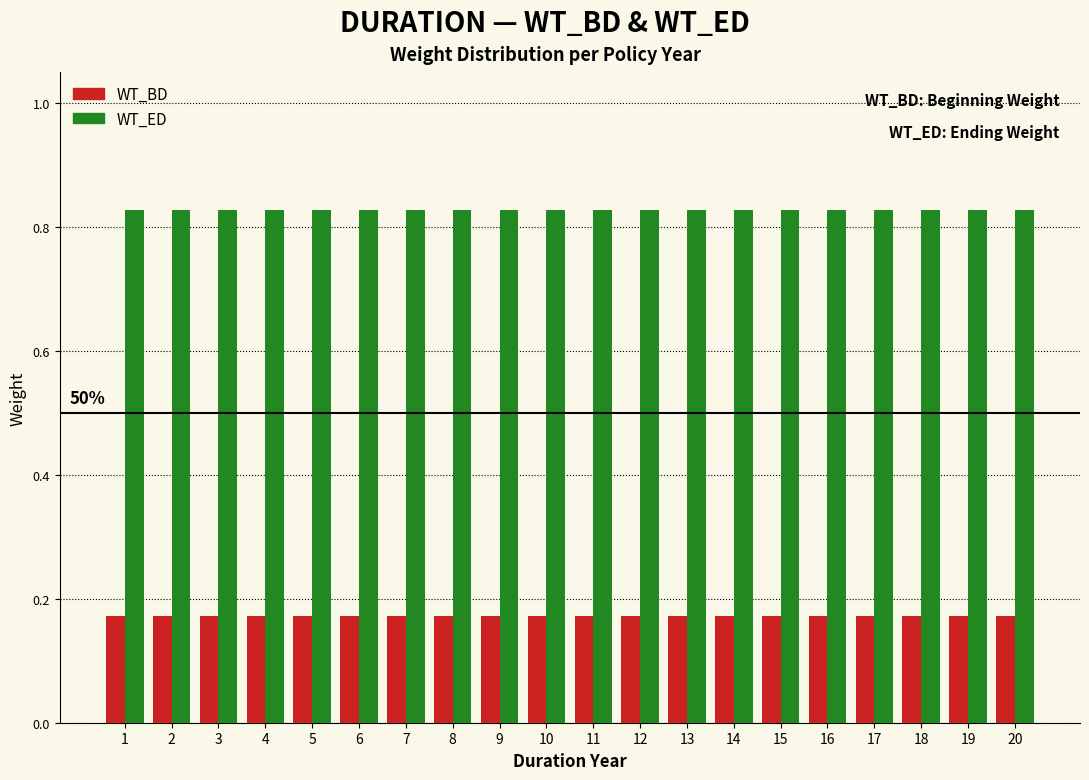

What is the sum of all WT_BD values?

3.4